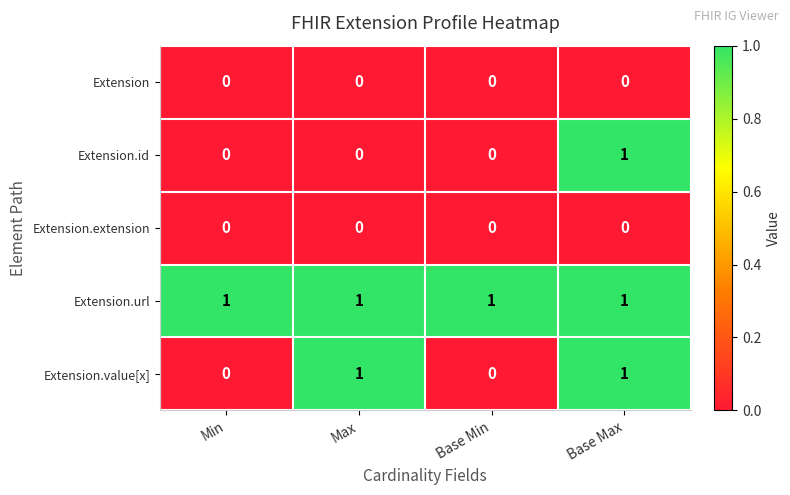

Which series changed the most between Max and Base Max?

Extension.id